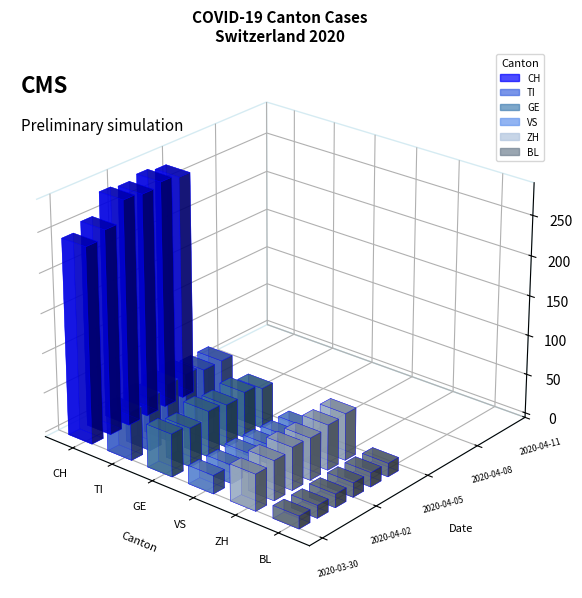

Reading left to right, what are all the values shown in this chart?

CH: 246	256	282	279	284	280	0	0	0	0	0	0	0	0	0
TI: 61	67	72	73	67	67	0	0	0	0	0	0	0	0	0
GE: 54	49	58	54	58	51	0	0	0	0	0	0	0	0	0
VS: 23	23	25	24	23	23	0	0	0	0	0	0	0	0	0
ZH: 46	50	54	53	57	59	0	0	0	0	0	0	0	0	0
BL: 16	16	17	18	18	17	0	0	0	0	0	0	0	0	0